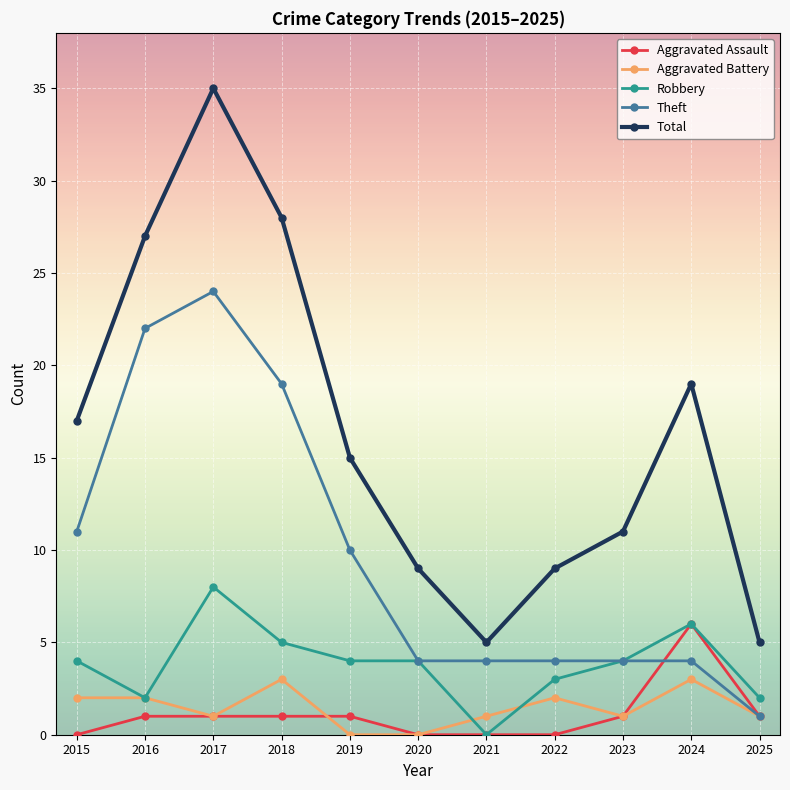

Reading right to left, transcribe all the data shown in this chart.

Aggravated Assault: 1	6	1	0	0	0	1	1	1	1	0
Aggravated Battery: 1	3	1	2	1	0	0	3	1	2	2
Robbery: 2	6	4	3	0	4	4	5	8	2	4
Theft: 1	4	4	4	4	4	10	19	24	22	11
Total: 5	19	11	9	5	9	15	28	35	27	17